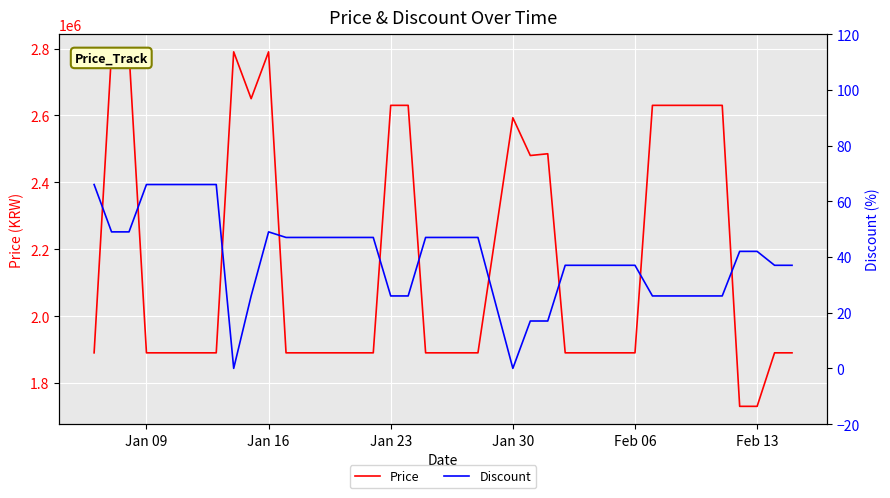

True or false: Price and Discount cross at least once.

False